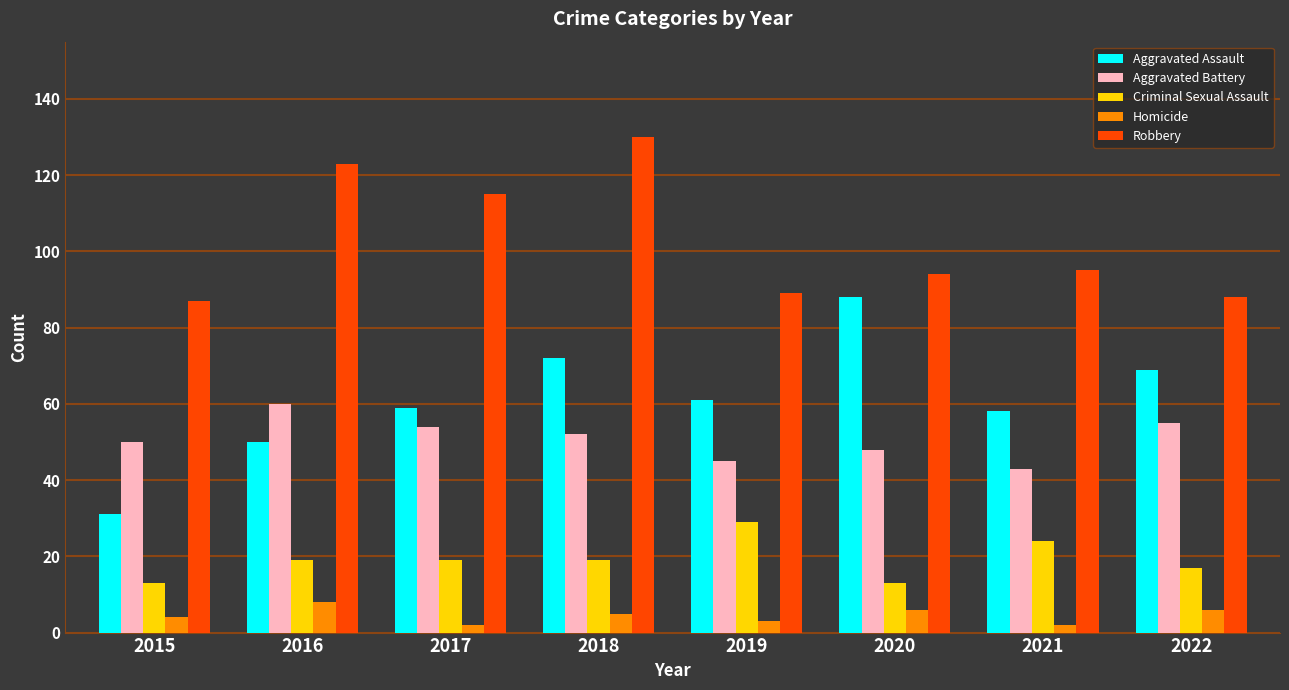

What value does the Robbery series have at 2020?

94